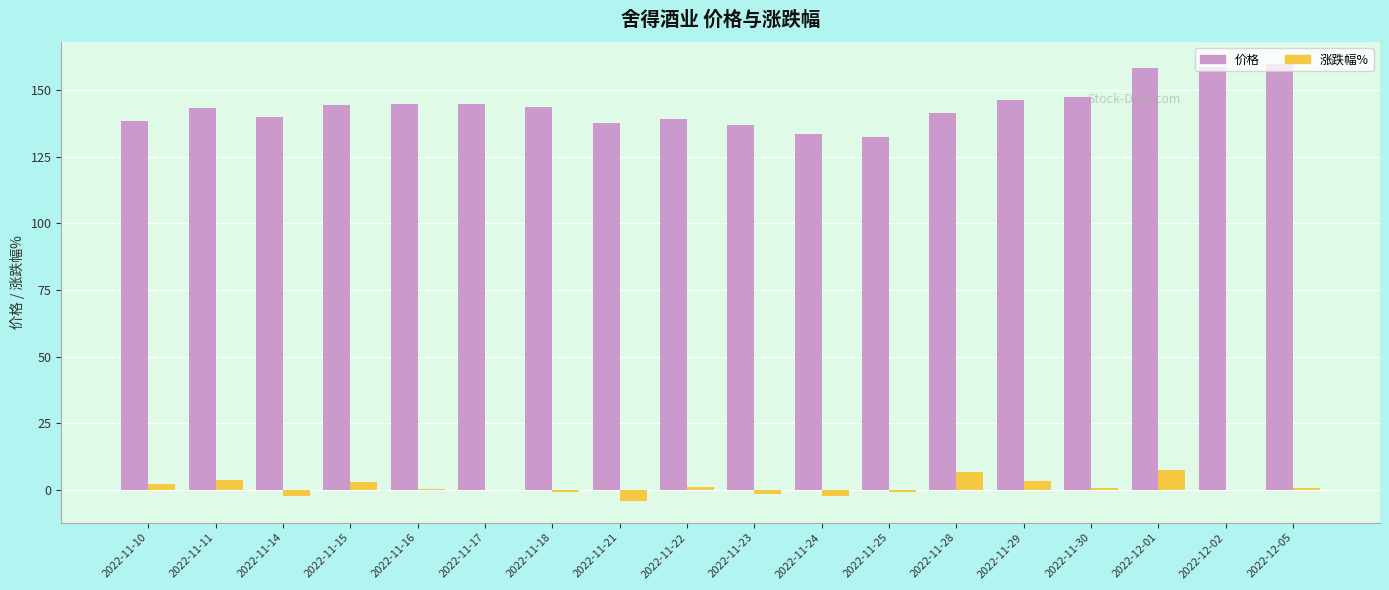

What is the greatest value displayed?

159.8